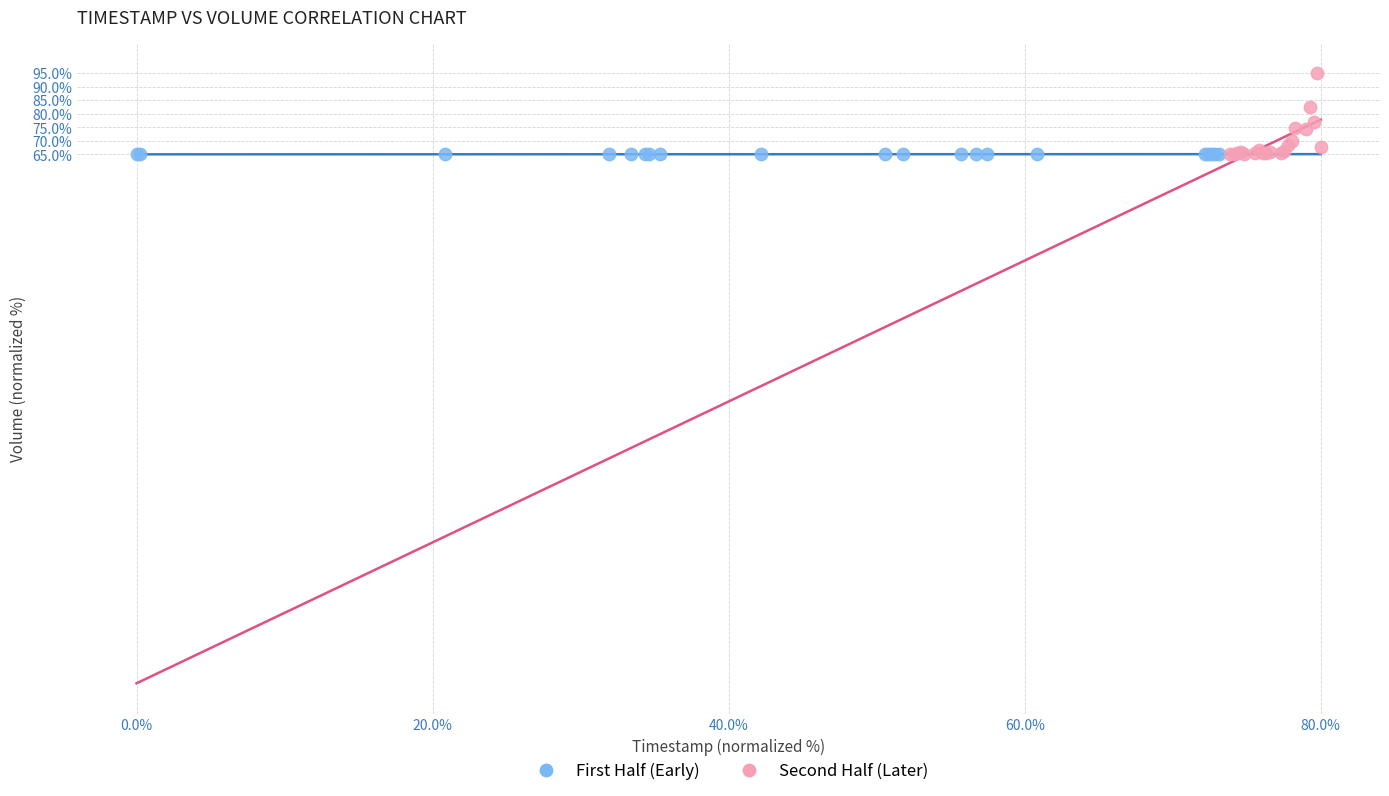

Which series reaches the maximum Y coordinate?

Second Half (Later)